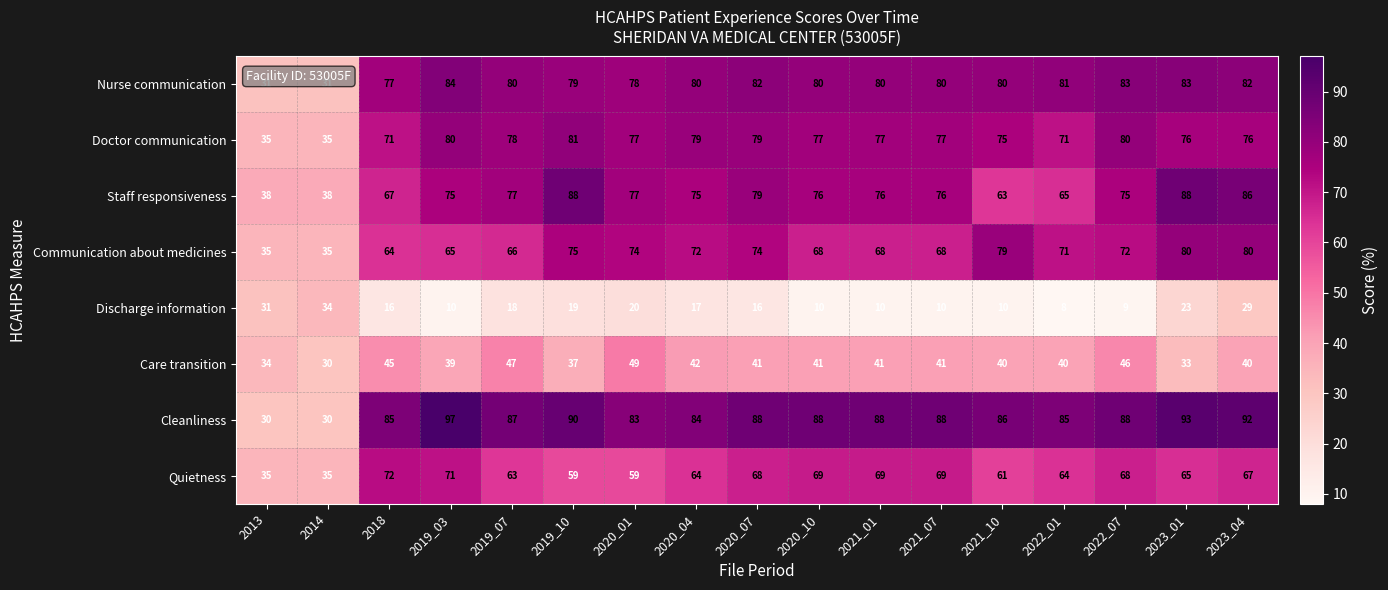

Rank the series by their maximum value, from lowest to highest.

Discharge information, Care transition, Quietness, Communication about medicines, Doctor communication, Nurse communication, Staff responsiveness, Cleanliness